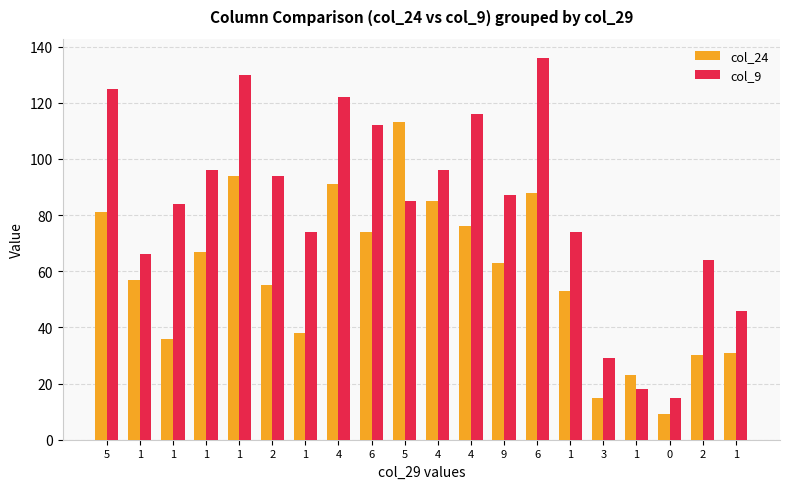

List the labels in order of col_24 value, smallest first.

0, 3, 1, 2, 1, 1, 1, 1, 2, 1, 9, 1, 6, 4, 5, 4, 6, 4, 1, 5